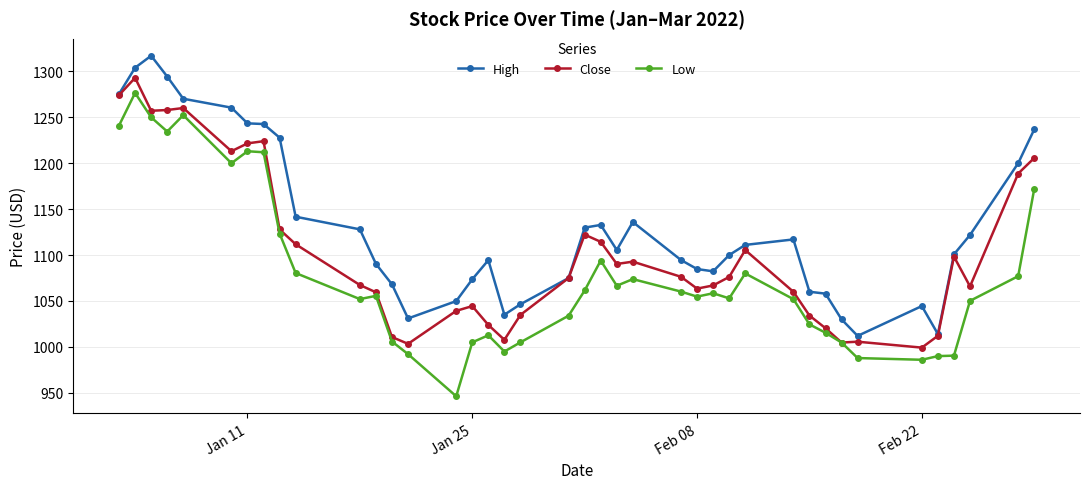

True or false: High and Low intersect in this chart.

False